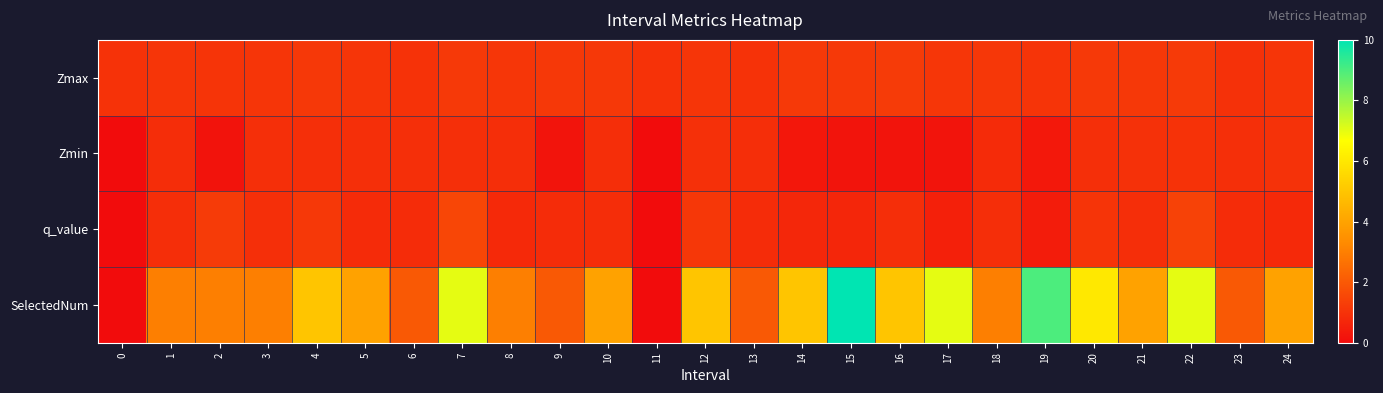

What is the difference between the highest and lowest values at 1?

2.1